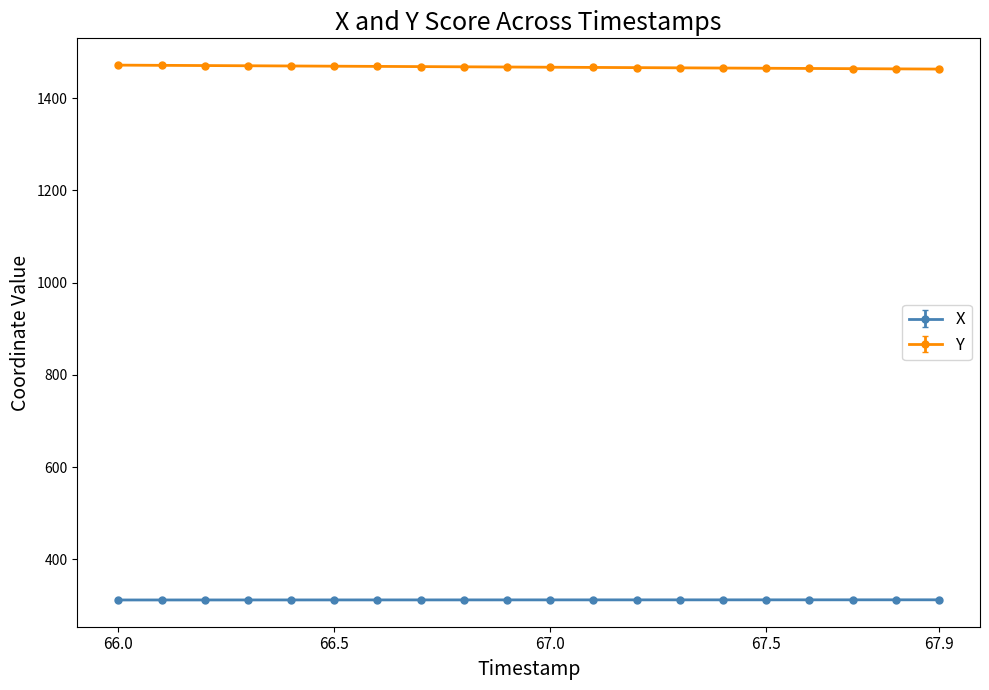

What is the value of the Y point at the 20th from the left?

1462.9